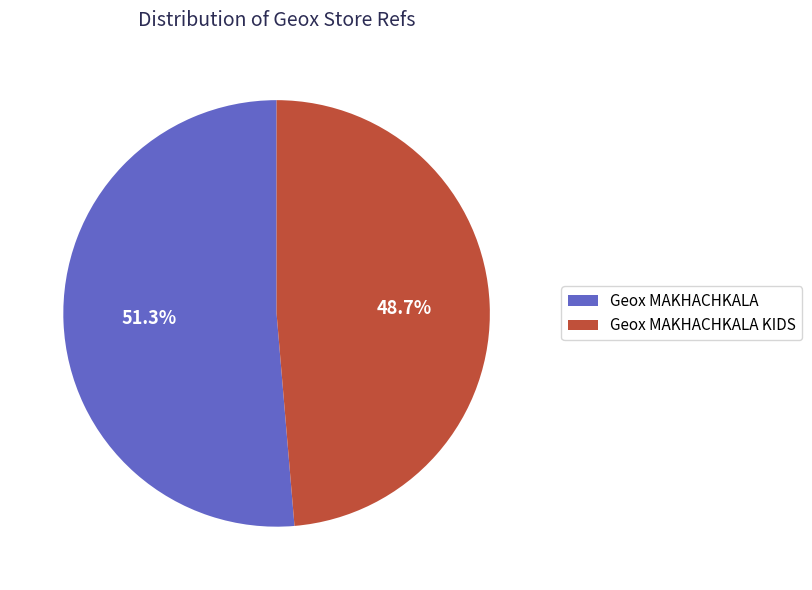

Rank the categories by value from highest to lowest.

Geox MAKHACHKALA, Geox MAKHACHKALA KIDS